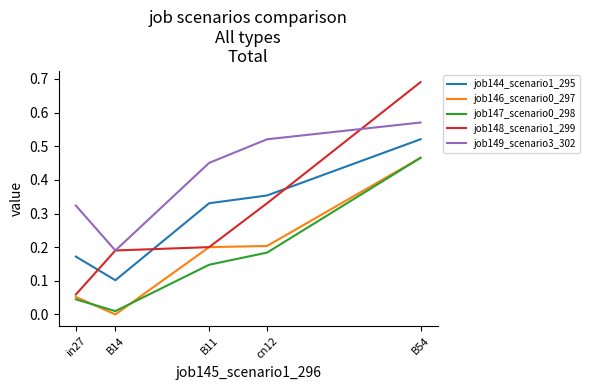

What position from the left is B11?

3